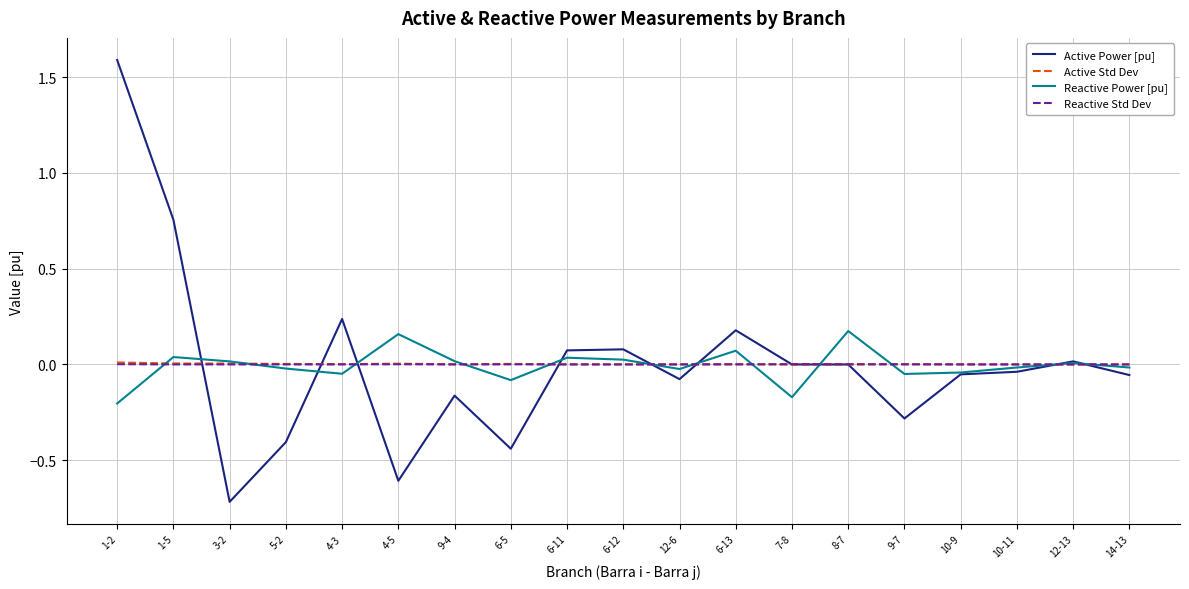

Which series has the widest spread of values?

Active Power [pu]